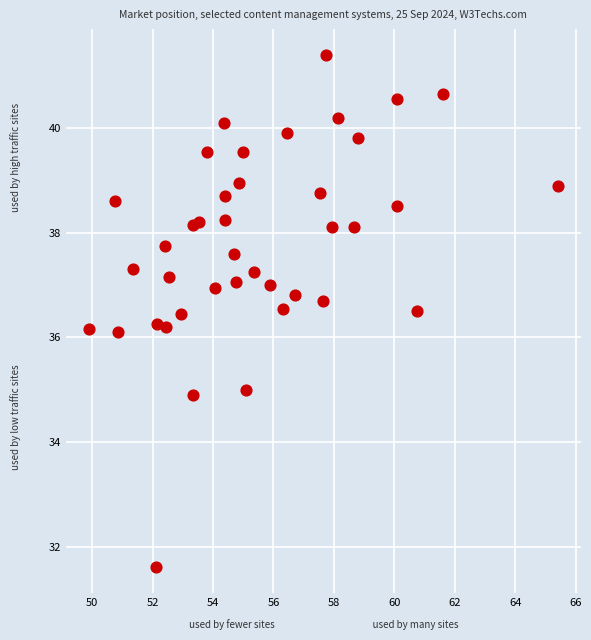

What is the range of X values (max minus min)?

15.5